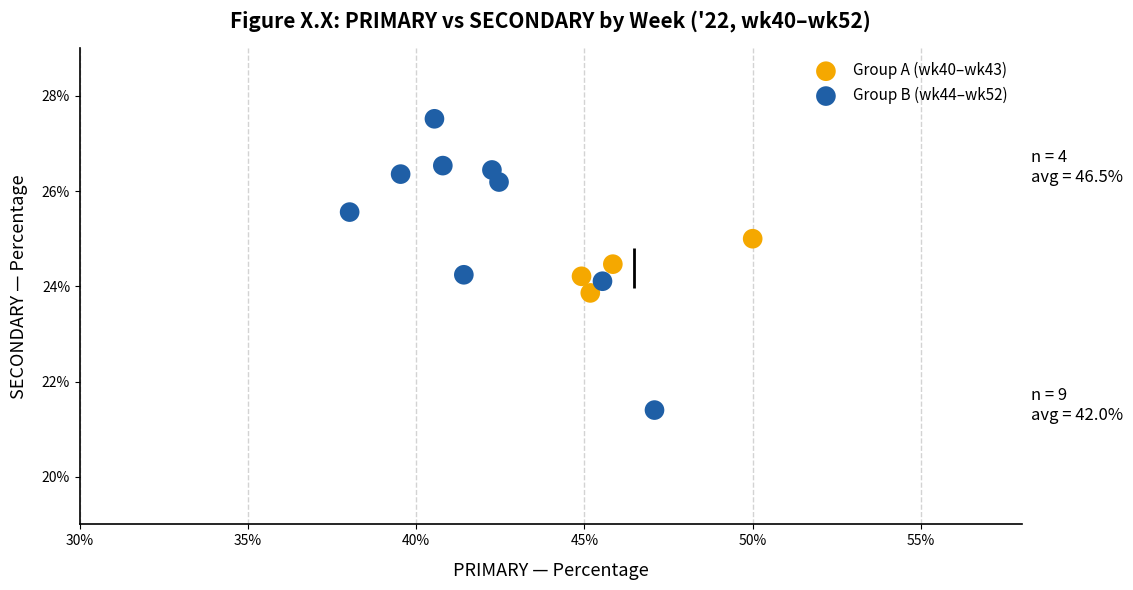

Which series has the largest Y range (max minus min)?

Group B (wk44–wk52)